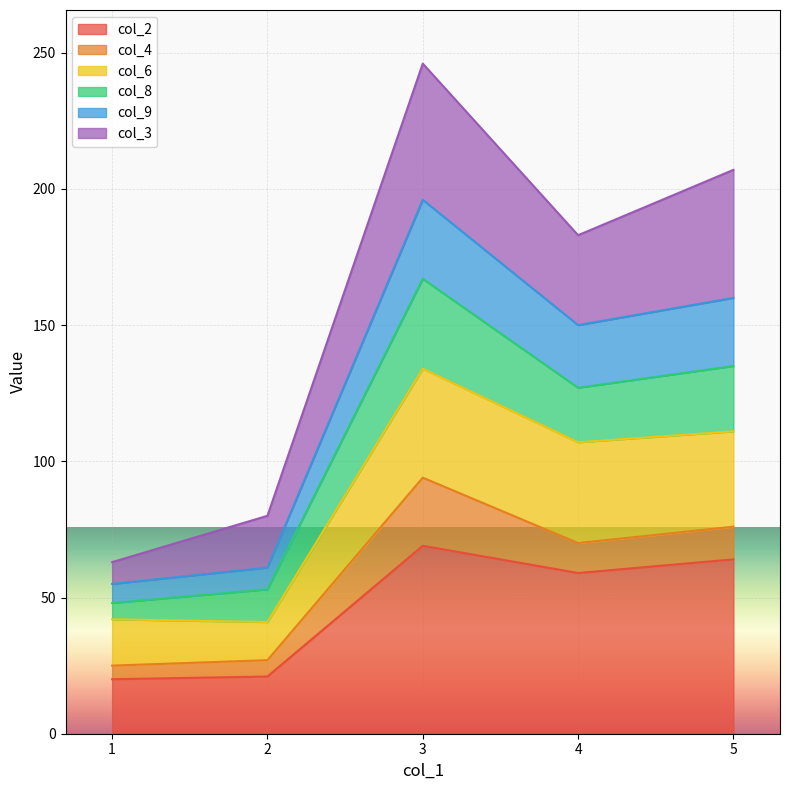

The value of col_2 at 4 is 59. True or false?

True